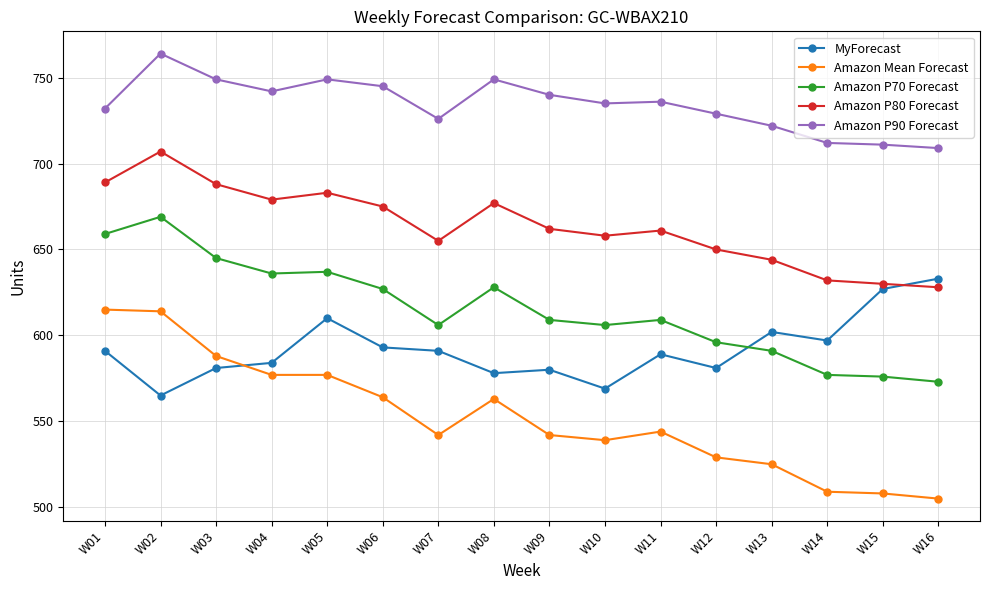

What is the greatest value displayed?

764